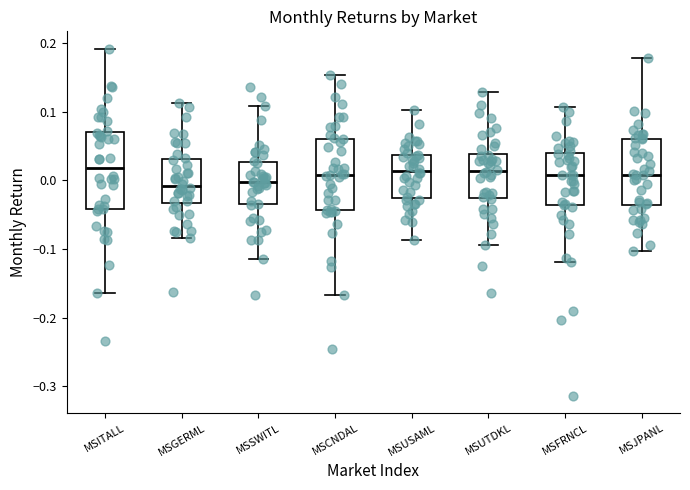

Reading left to right, read every box against the y-axis: the position of its median line, the range the box covers, and the ends of its whiskers. The values are not printed on the chart, so give them approximately, as read against the axis.

MSITALL: median 0.02, box -0.04 to 0.07, whiskers -0.16 to 0.19
MSGERML: median -0.01, box -0.03 to 0.03, whiskers -0.08 to 0.11
MSSWITL: median 0.00, box -0.03 to 0.03, whiskers -0.11 to 0.11
MSCNDAL: median 0.01, box -0.04 to 0.06, whiskers -0.17 to 0.15
MSUSAML: median 0.01, box -0.03 to 0.04, whiskers -0.09 to 0.10
MSUTDKL: median 0.01, box -0.03 to 0.04, whiskers -0.09 to 0.13
MSFRNCL: median 0.01, box -0.04 to 0.04, whiskers -0.12 to 0.11
MSJPANL: median 0.01, box -0.04 to 0.06, whiskers -0.10 to 0.18